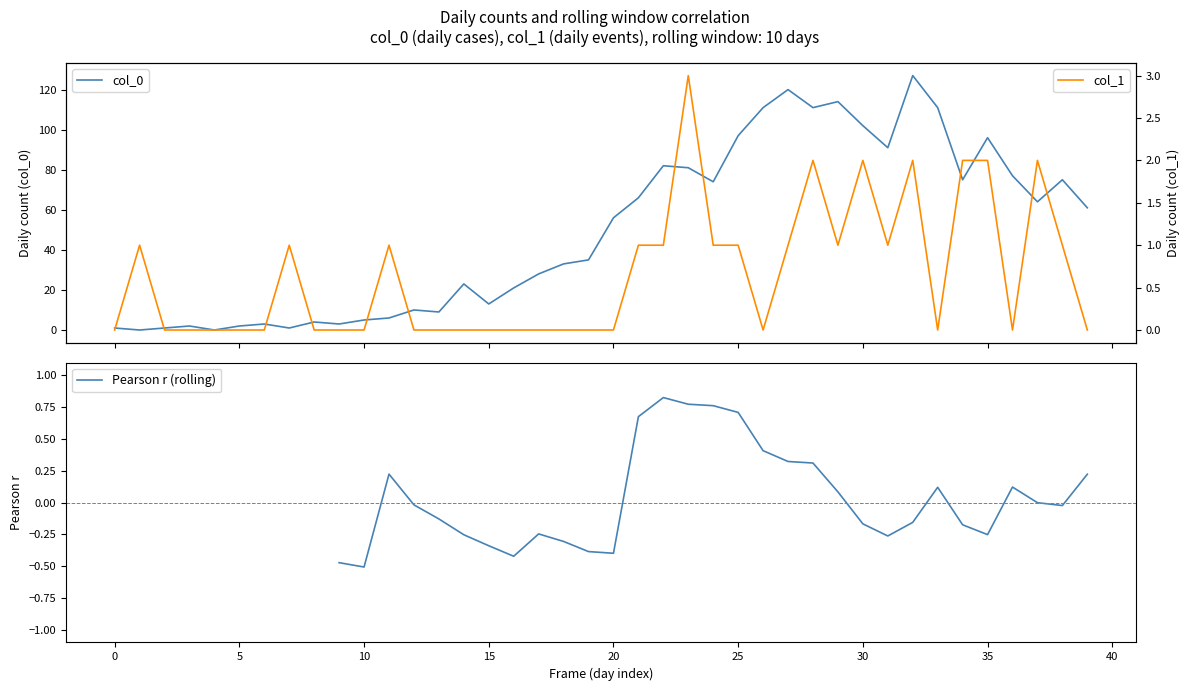

How many distinct data groups are displayed?

3